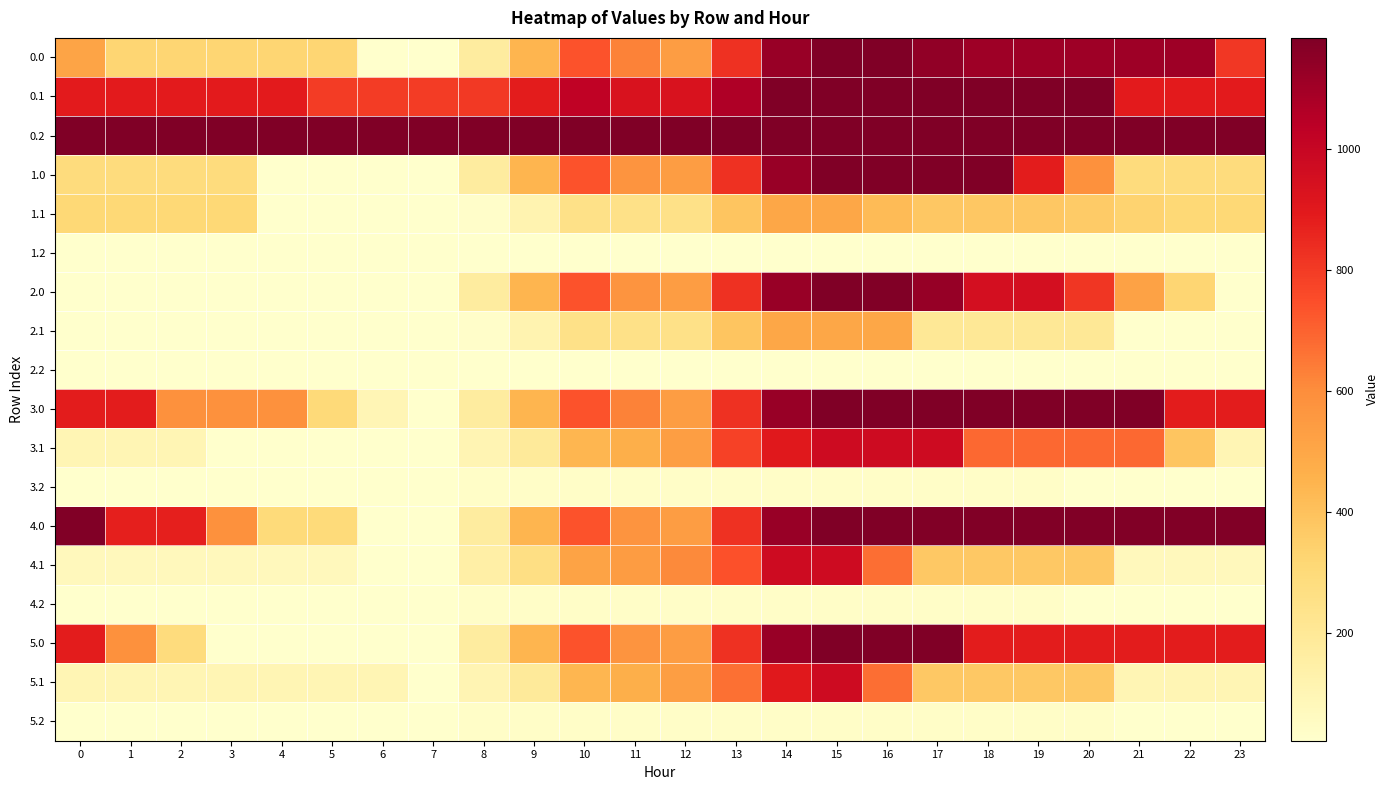

How many categories are shown in the chart?

24